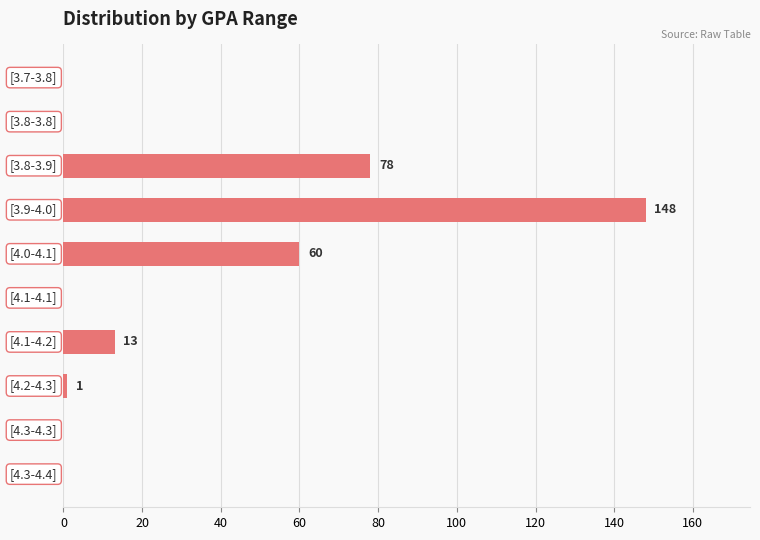

What is the greatest value displayed?

148